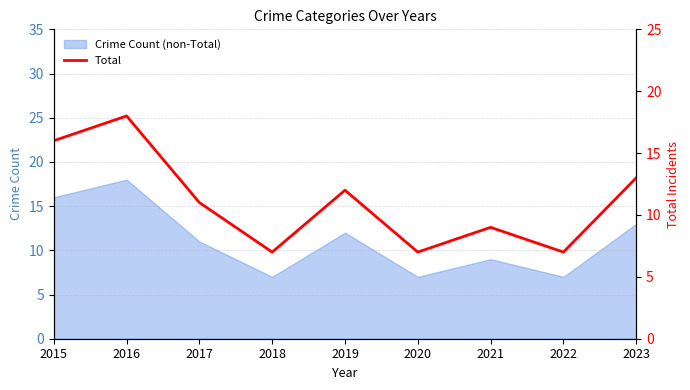

Reading right to left, what are all the values shown in this chart?

13	7	9	7	12	7	11	18	16